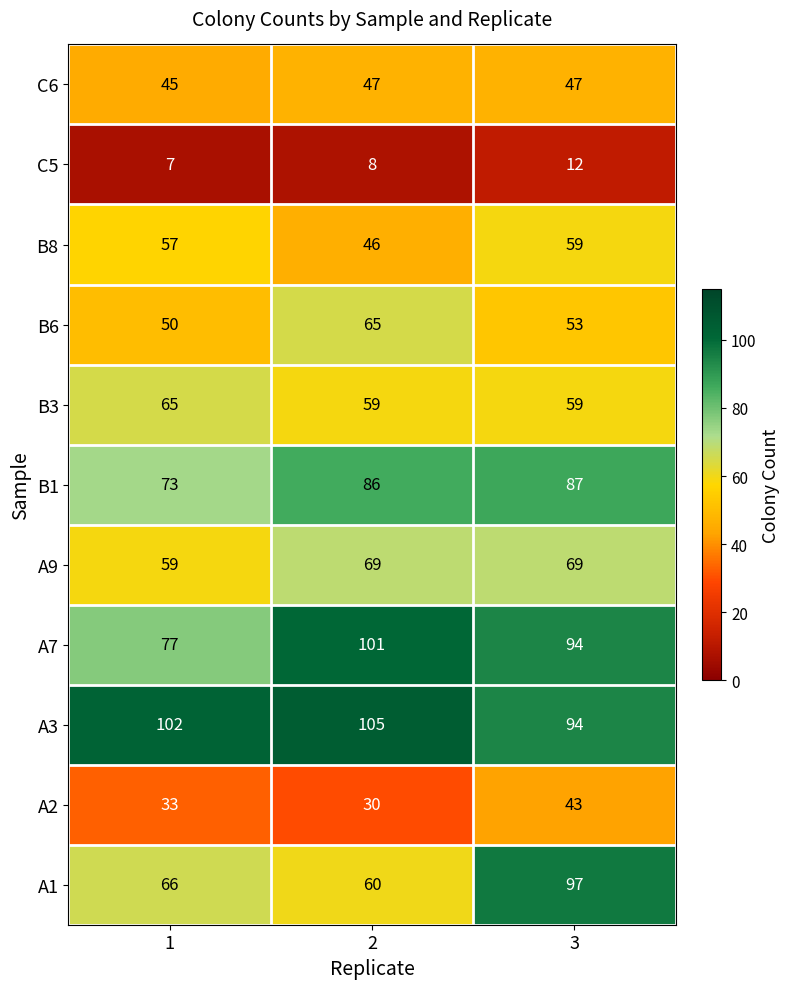

Which series has the largest total across all categories?

A3